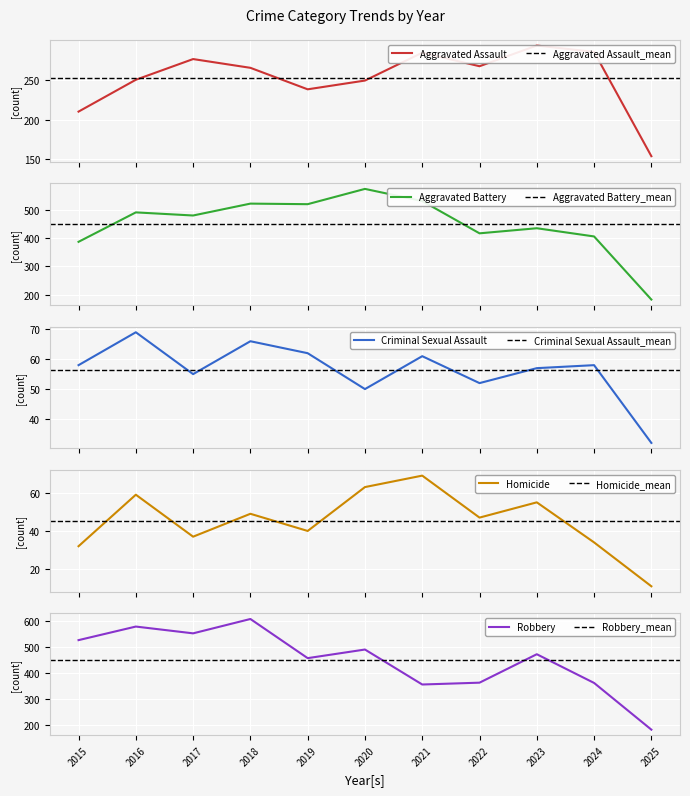

Is it true that Aggravated Battery equals 417 at 2022?

True